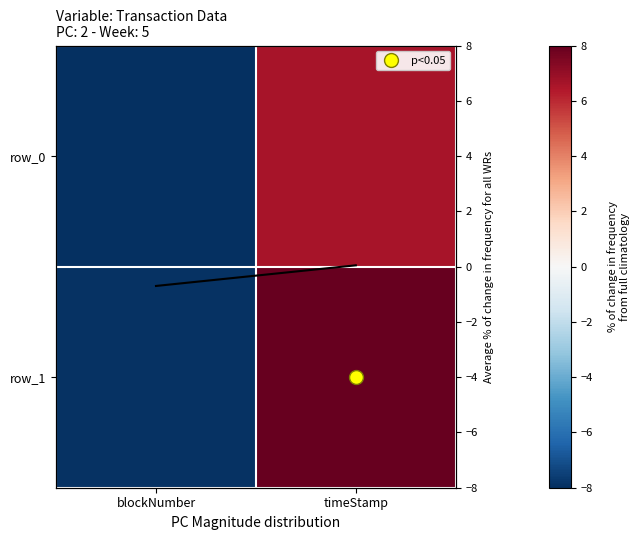

What is the difference between the maximum and minimum values in the row_1 series?

15.9